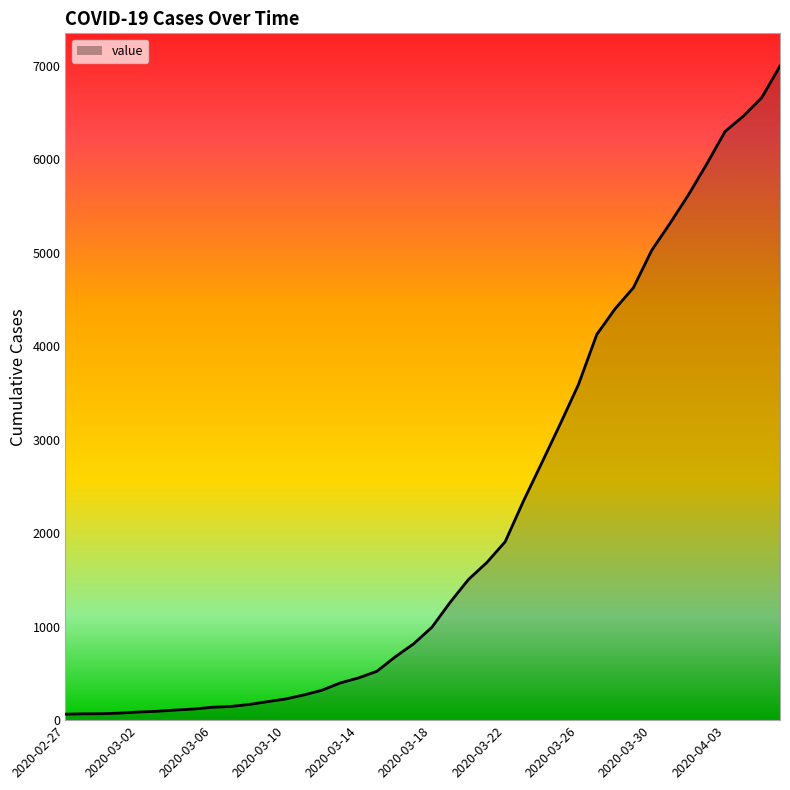

What is the greatest value displayed?

6995